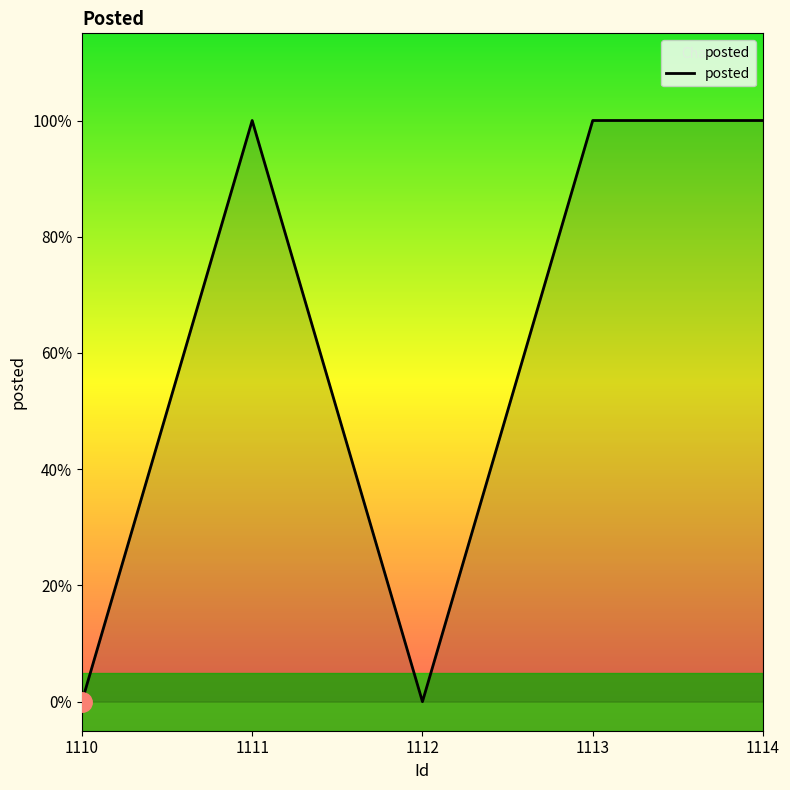

Does the chart display data point markers on the line(s)?

No